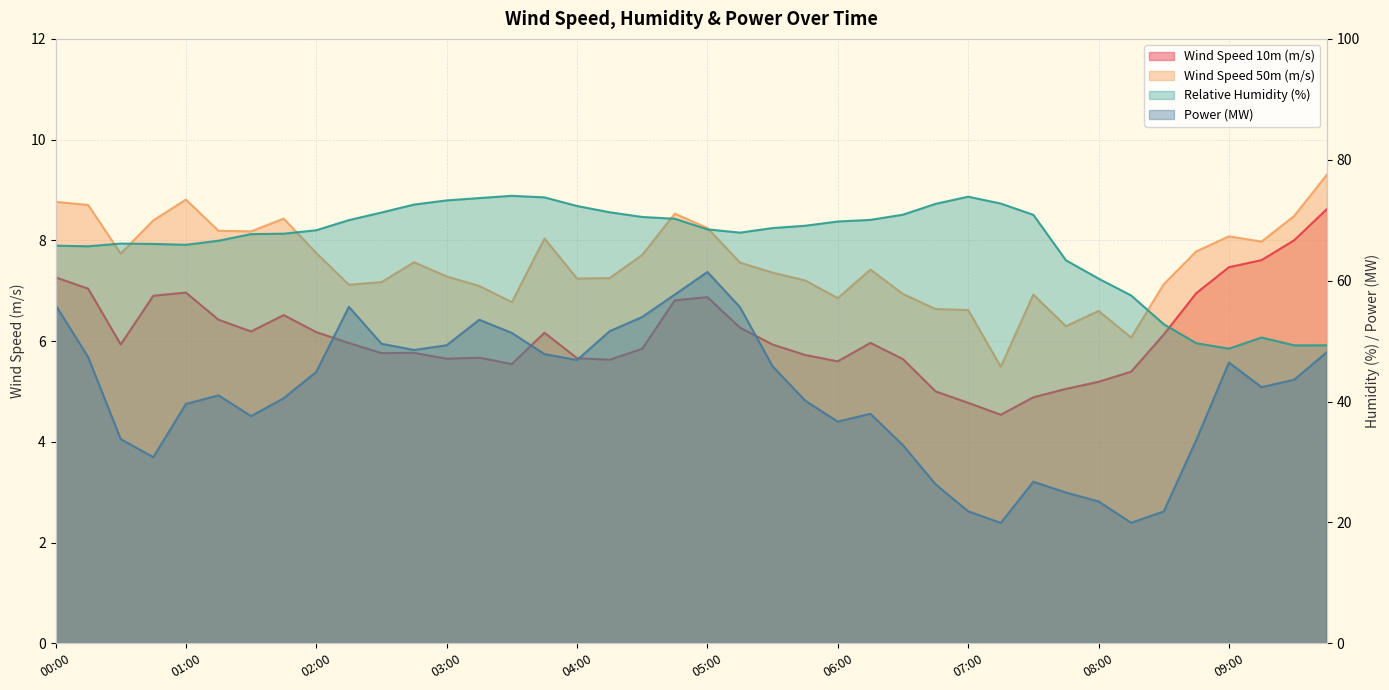

How many interior local valleys does the Power (MW) series have?

8